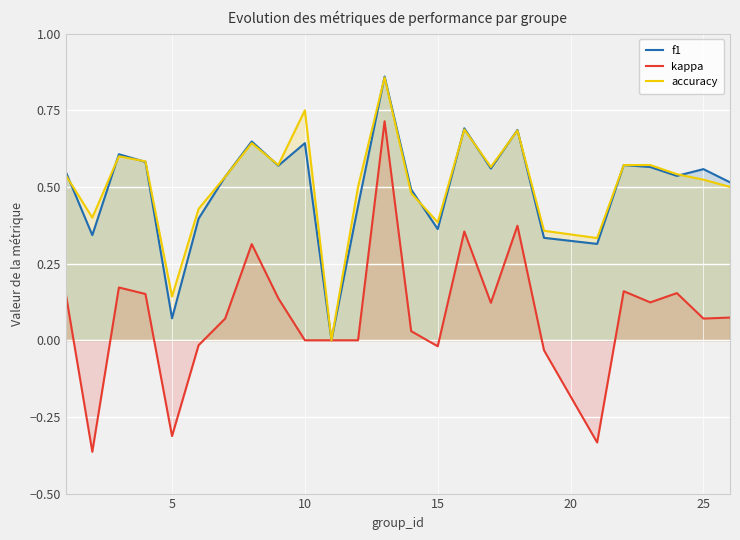

What are all the series names shown in the legend?

f1, kappa, accuracy